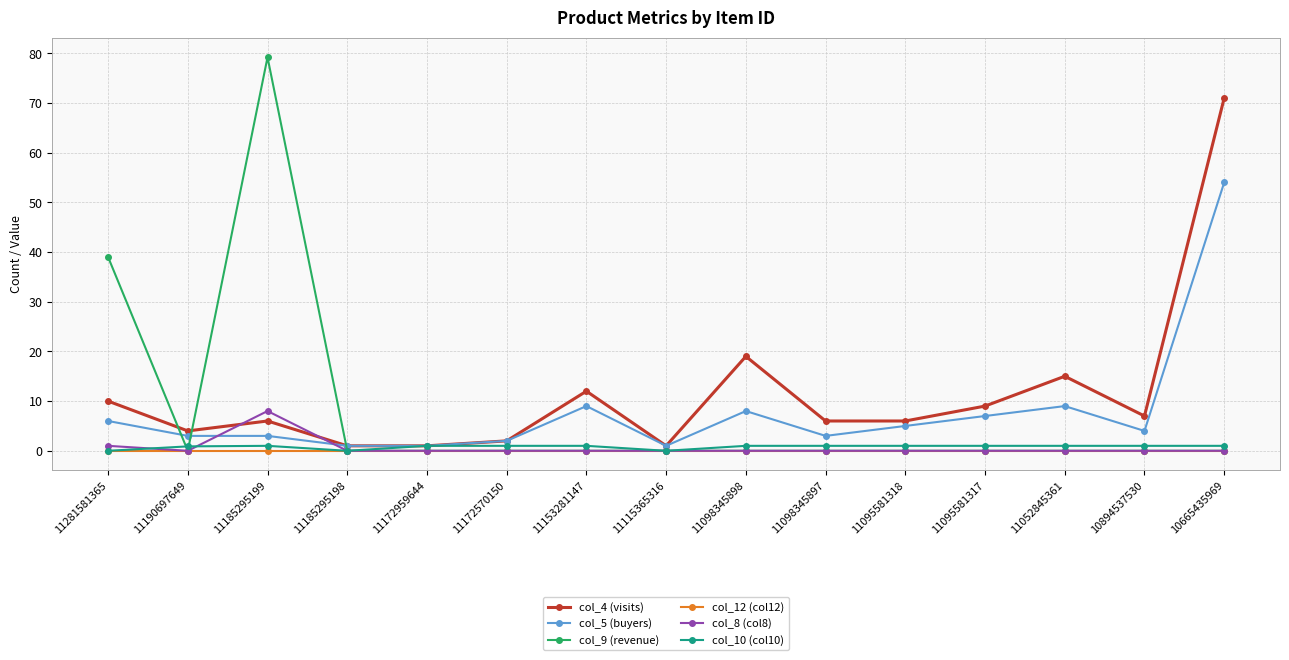

What is the highest value of the col_4 (visits) series?

71.0